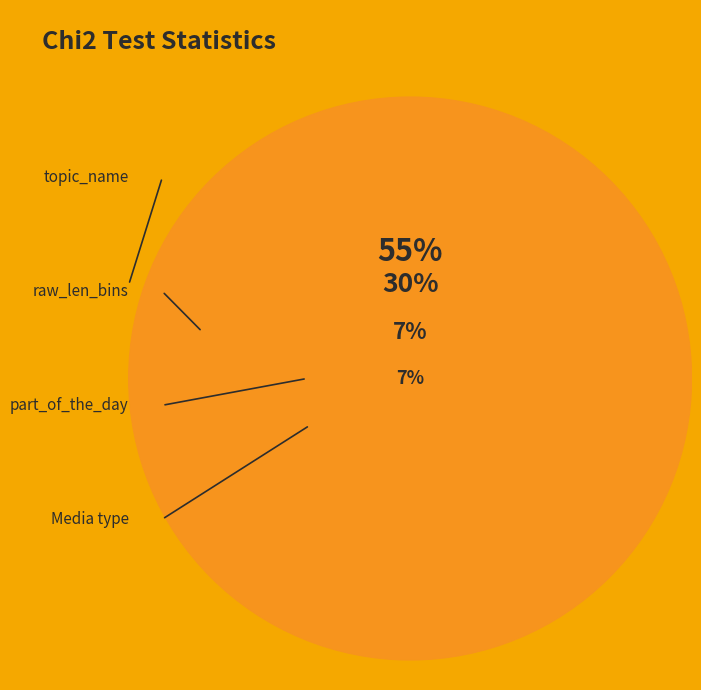

What is the smallest slice in the pie chart?

Media type